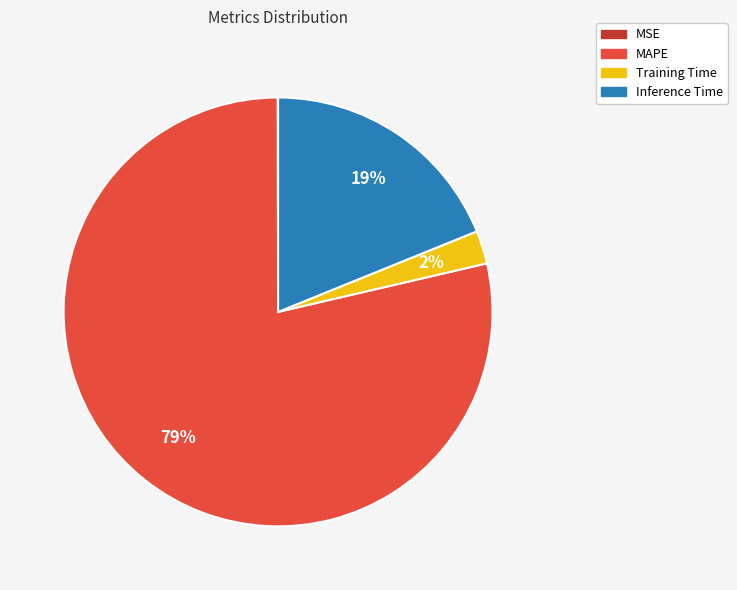

To the nearest percent, what is the difference between the largest and smallest slice percentages?

79%